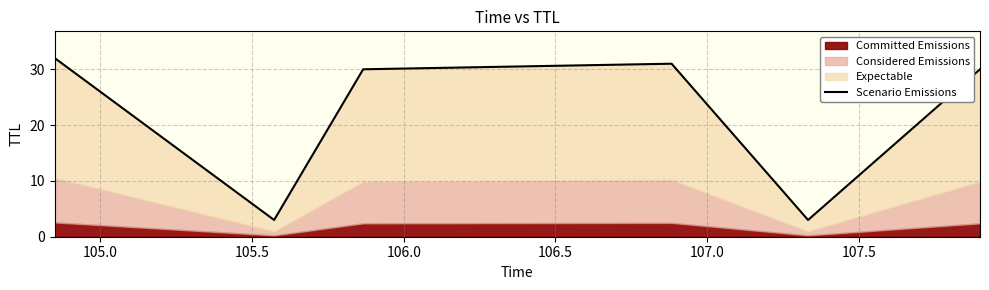

True or false: the data shows 48 at 107.0.

False